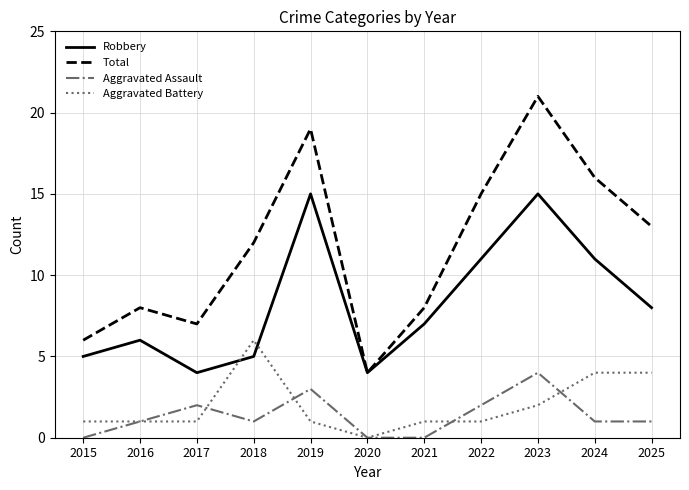

What is the minimum value for Total?

4